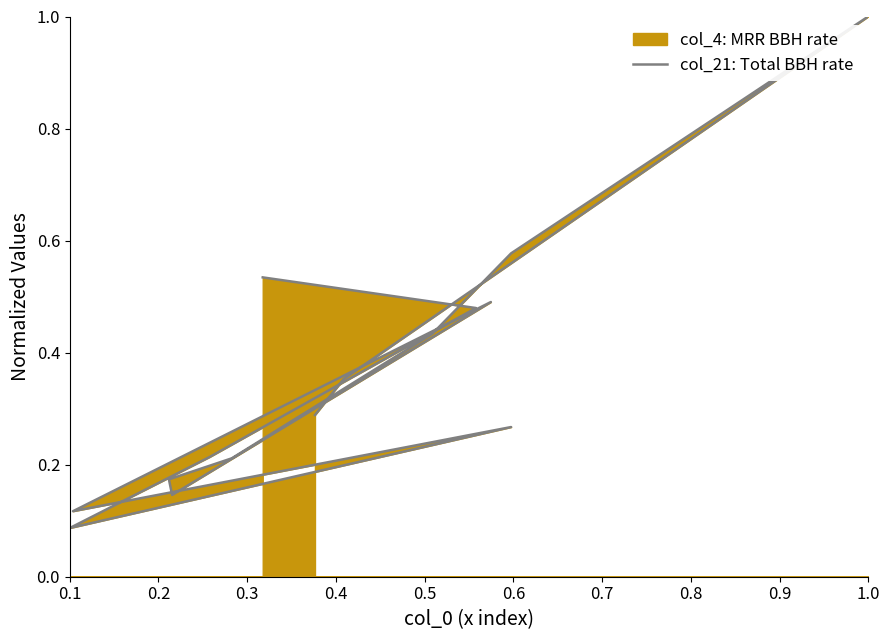

What is the label of the 8th point from the right?

0.8